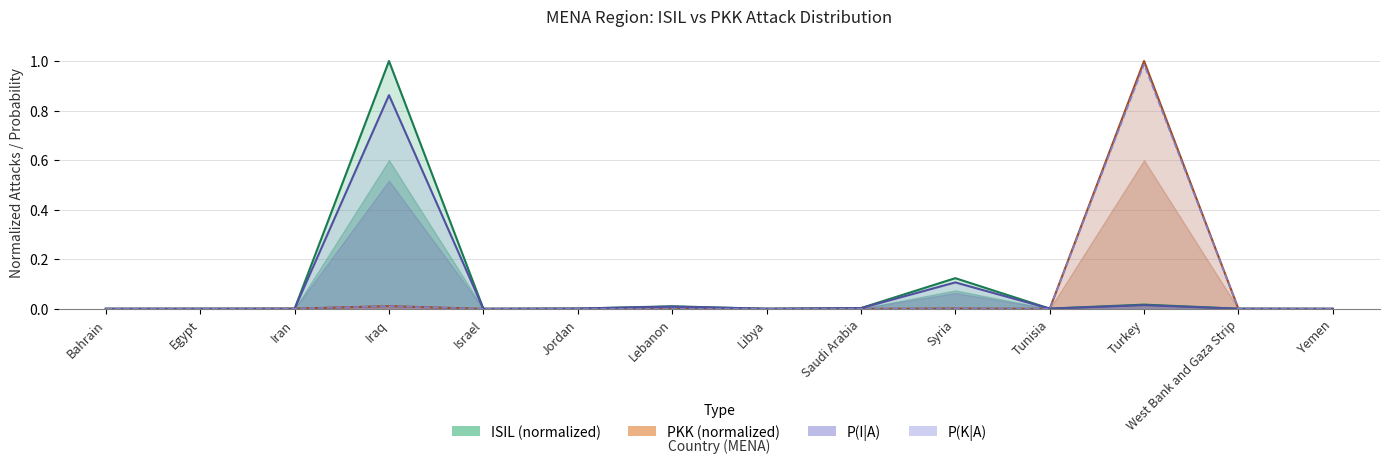

The ISIL (normalized) series shows 0.0 at Tunisia. True or false?

True